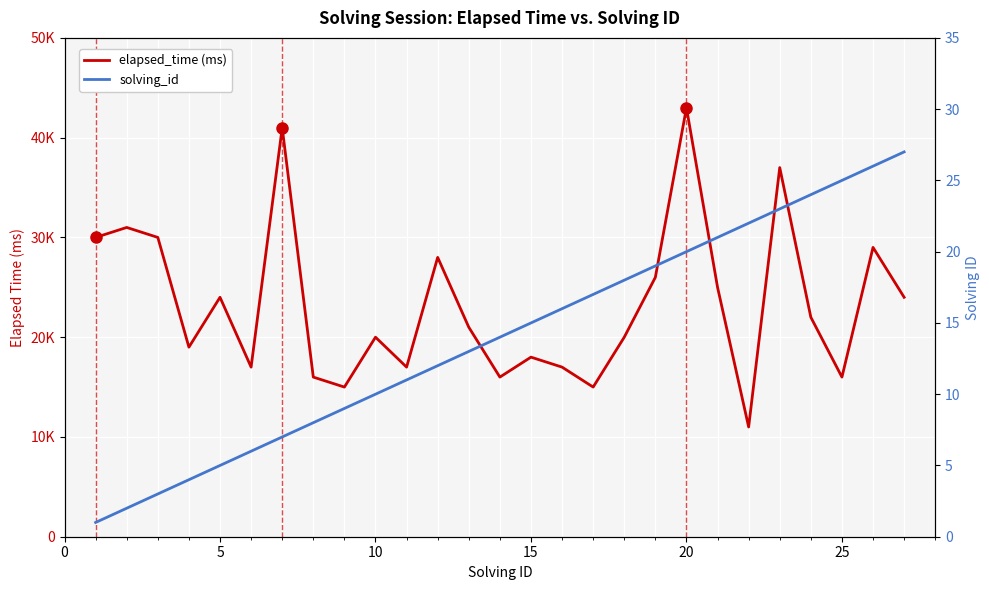

True or false: solving_id and elapsed_time (ms) cross at least once.

False